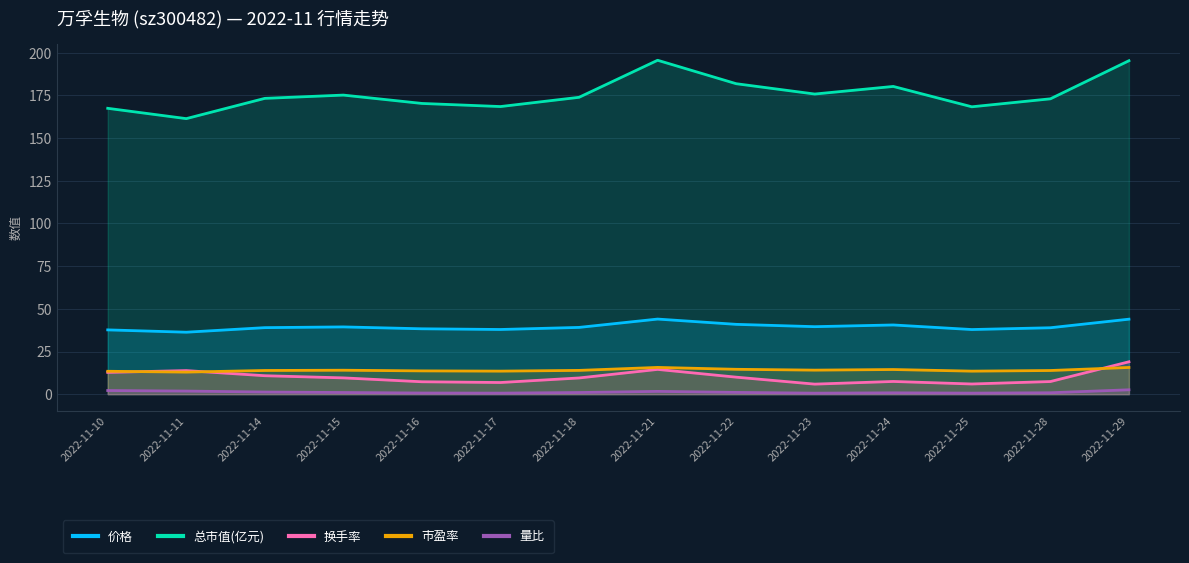

How many values in the 总市值(亿元) series exceed 173?

8